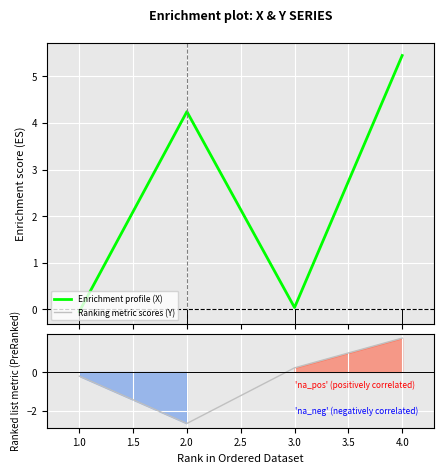

How many data points in Ranking metric scores (Y) are above 0?

2